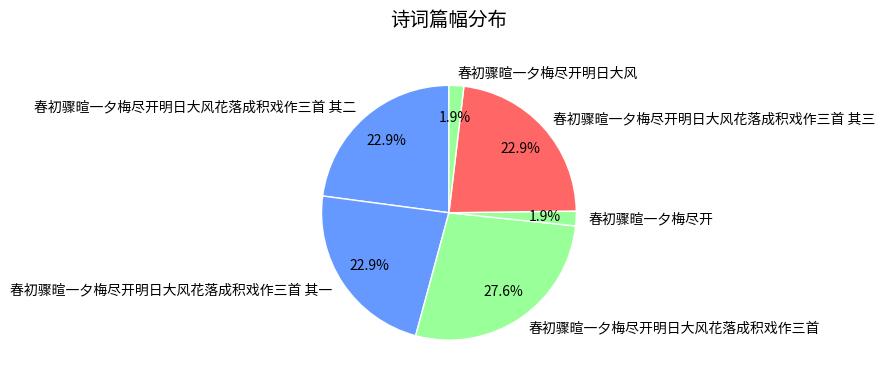

Is the sum of 春初骤暄一夕梅尽开明日大风花落成积戏作三首 其二 and 春初骤暄一夕梅尽开 greater than half?

No